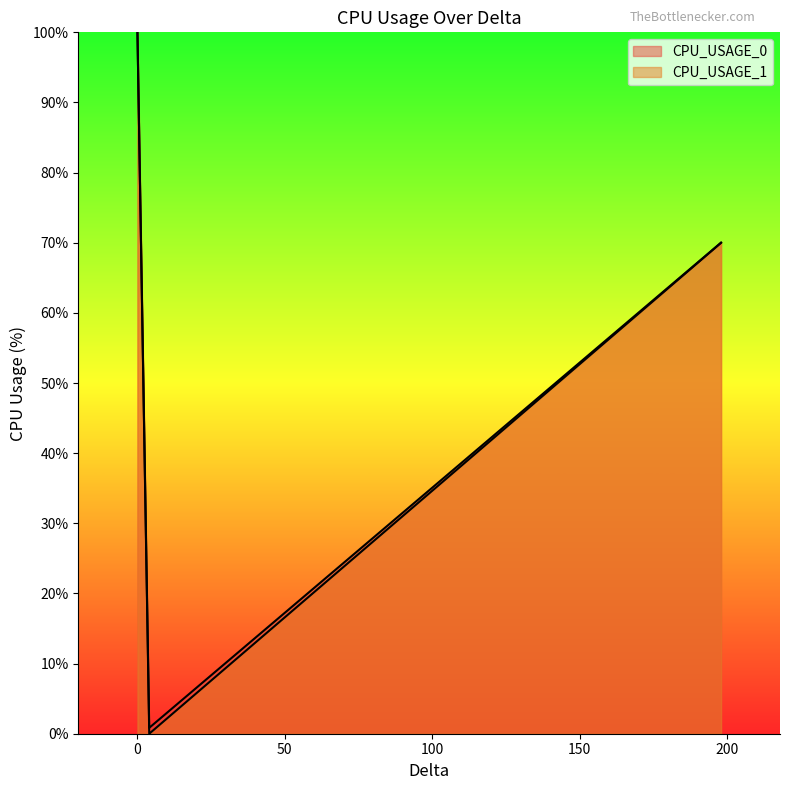

What is the difference between the second highest and minimum values in the CPU_USAGE_1 series?

70.0